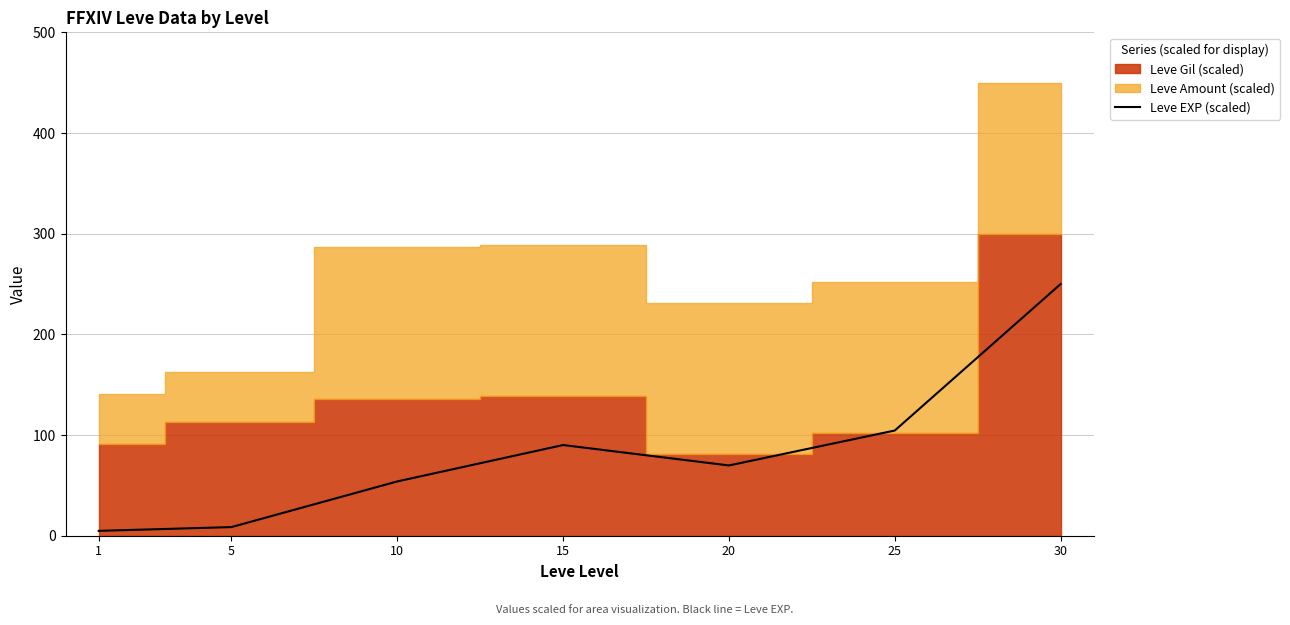

What is the value of the 2nd point from the left?

8.6